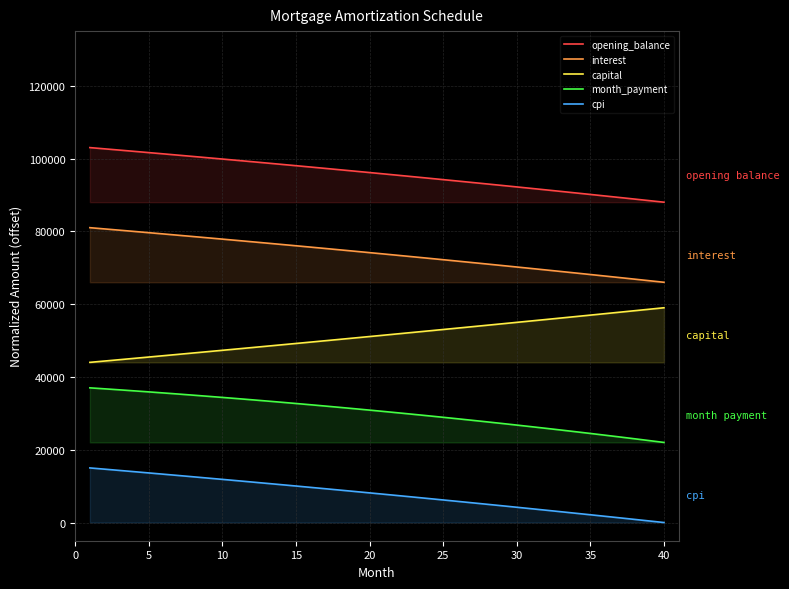

What is the average value of the month_payment series?

30274.1